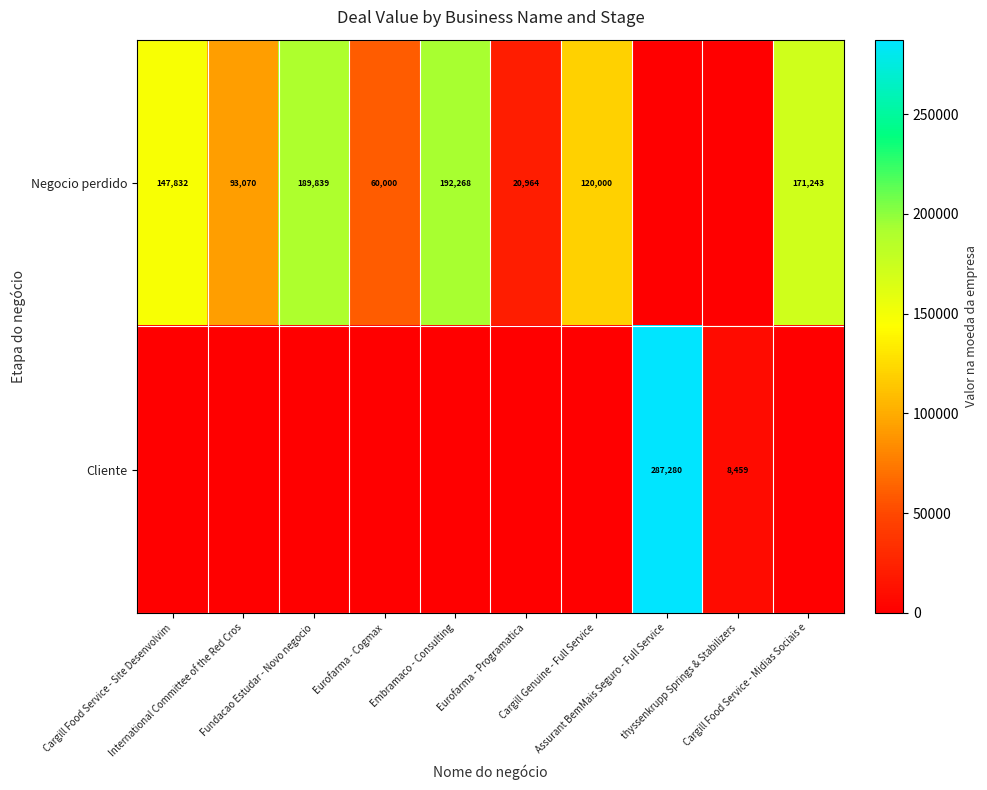

What is the difference between the maximum and second lowest values in the Negocio perdido series?

192268.1